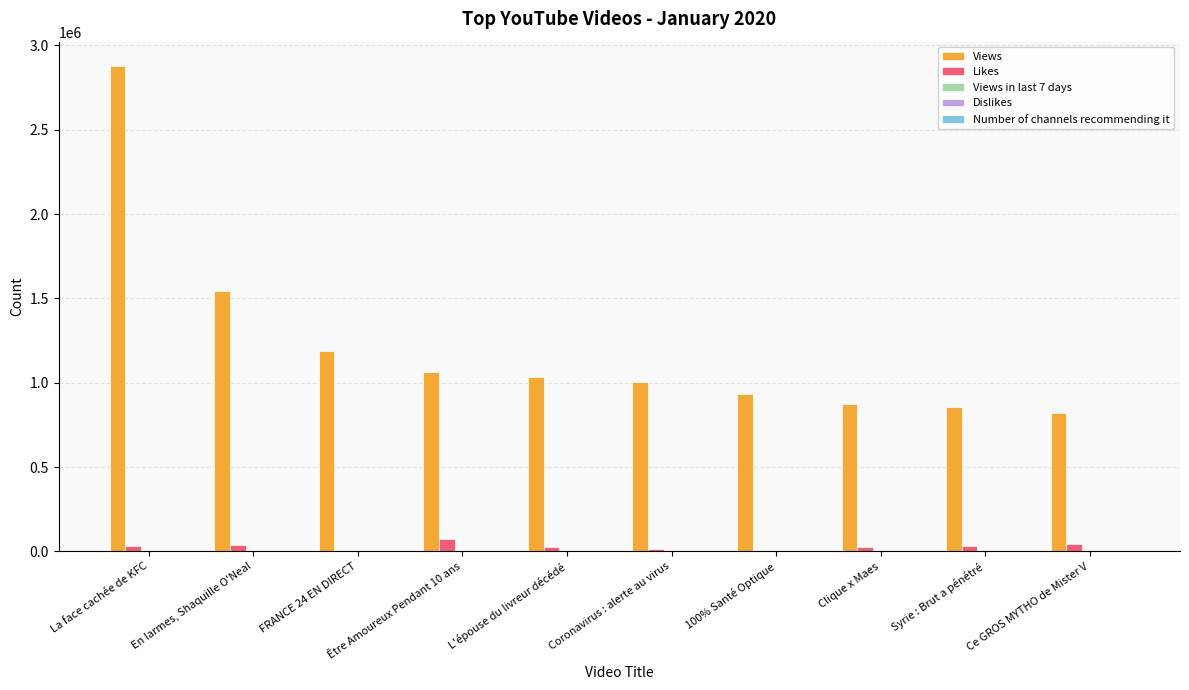

Are the bars grouped side by side (vs. stacked)?

Yes